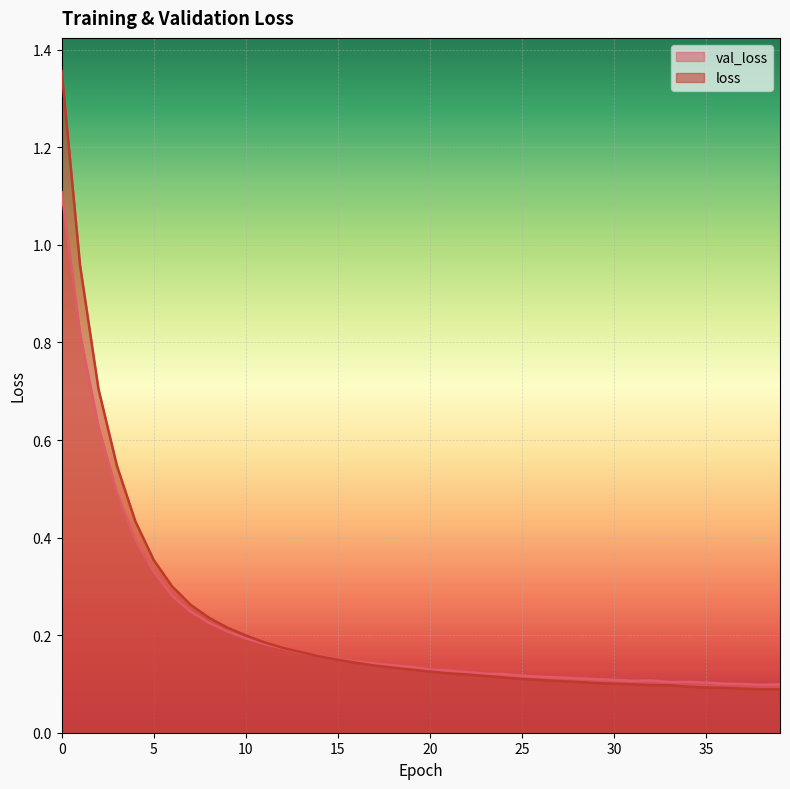

Between 28 and 32, which series saw the biggest shift?

loss